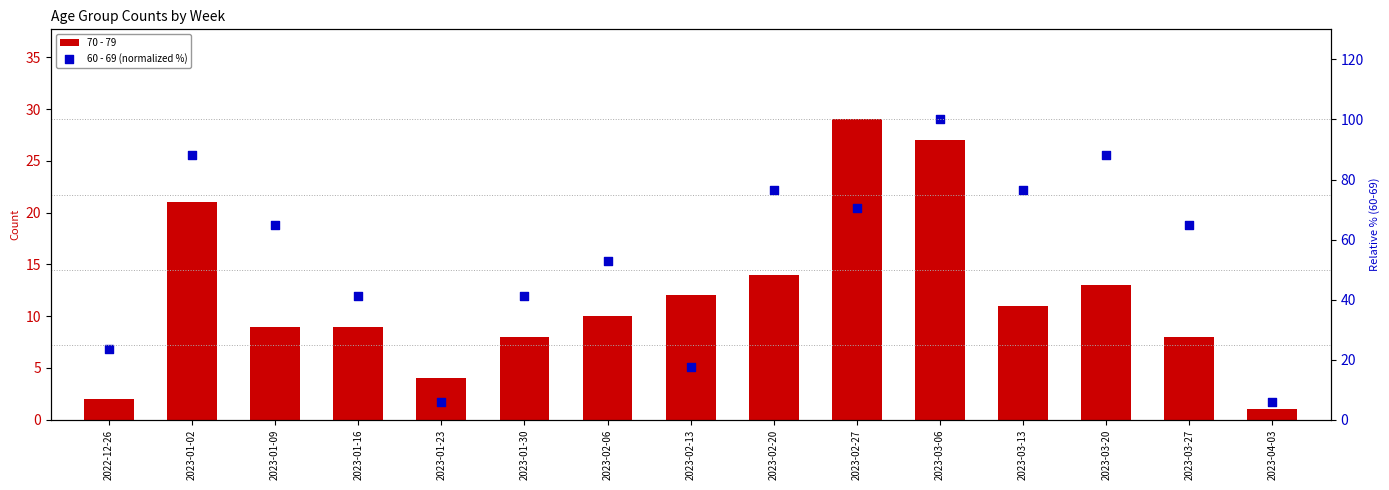

Is the value of 60 - 69 (normalized %) at 2023-02-27 greater than the value of 70 - 79 at 2022-12-26?

Yes